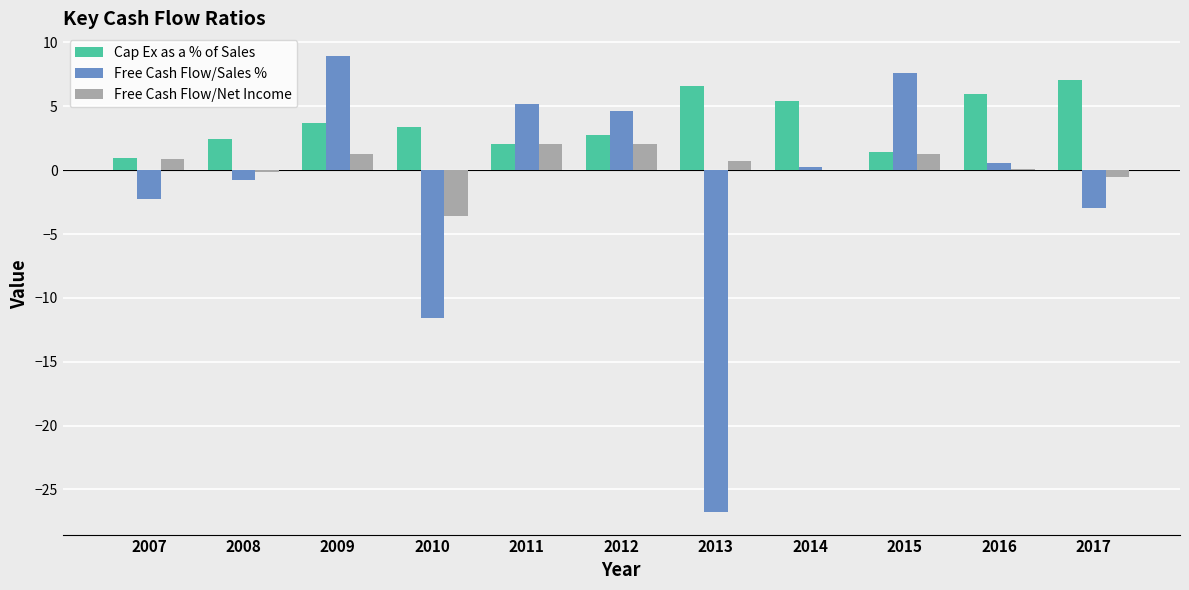

What is the highest value of the Free Cash Flow/Sales % series?

8.9